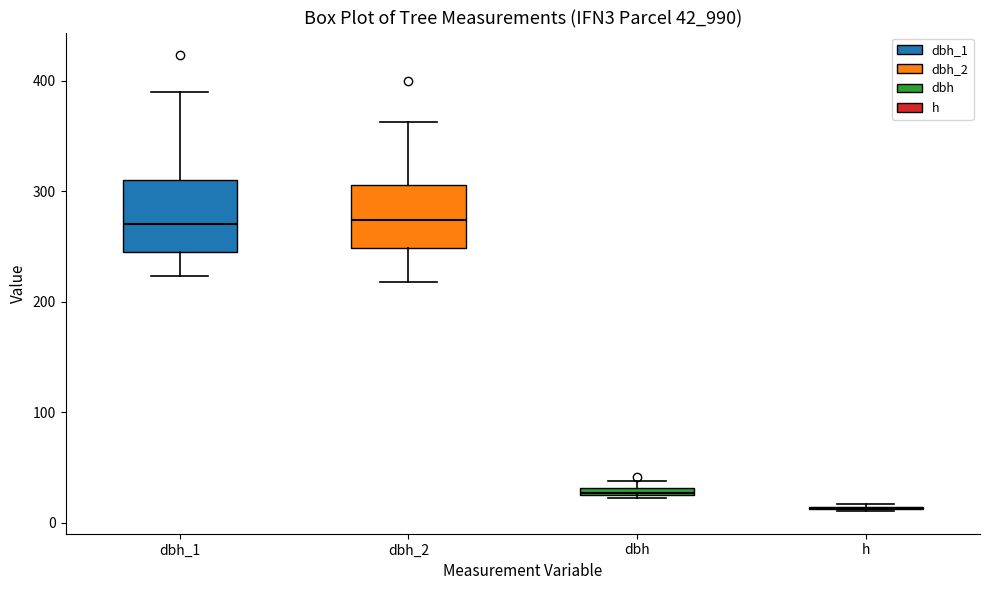

Where is the upper edge of the box for dbh on the y-axis? The values are not printed on the chart, so give them approximately, as read against the axis.

30